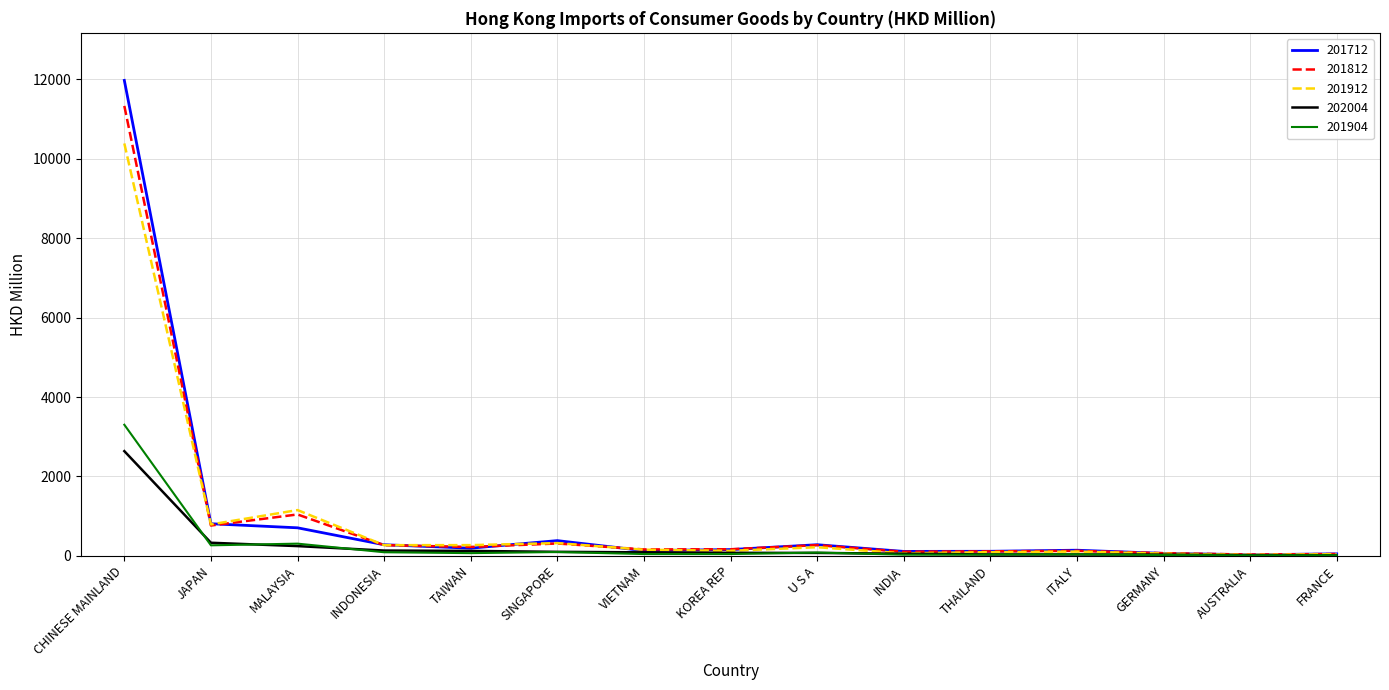

Which category has the highest value across all series?

CHINESE MAINLAND